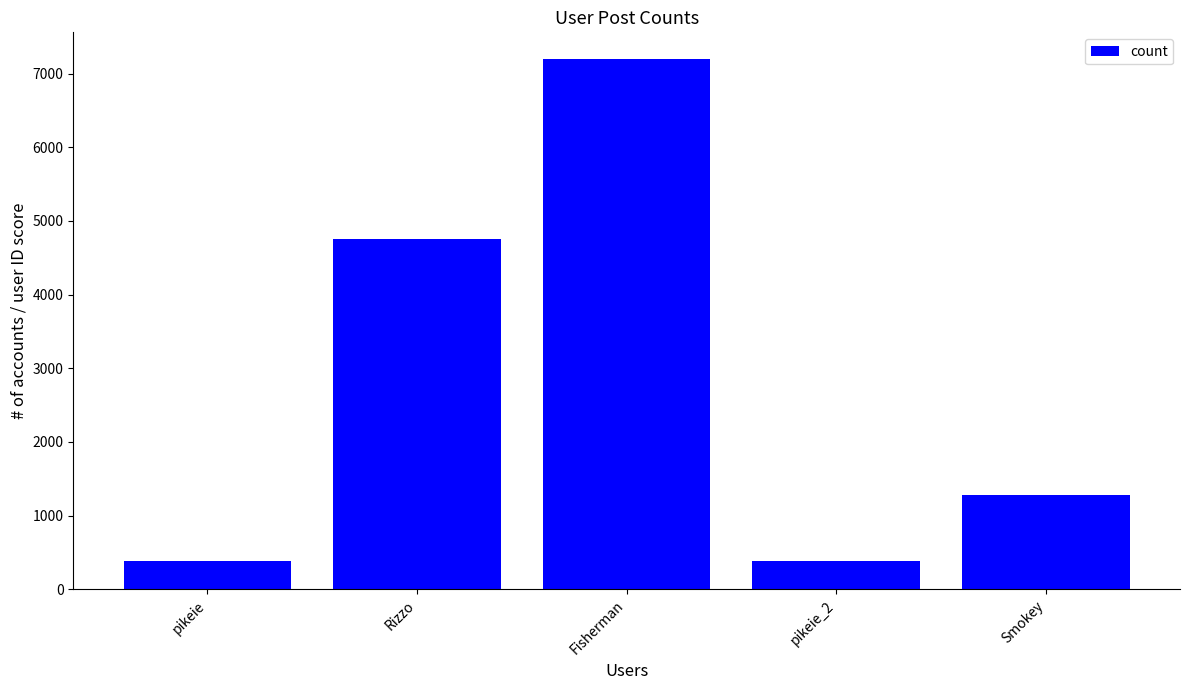

What is the minimum value shown in the chart?

380